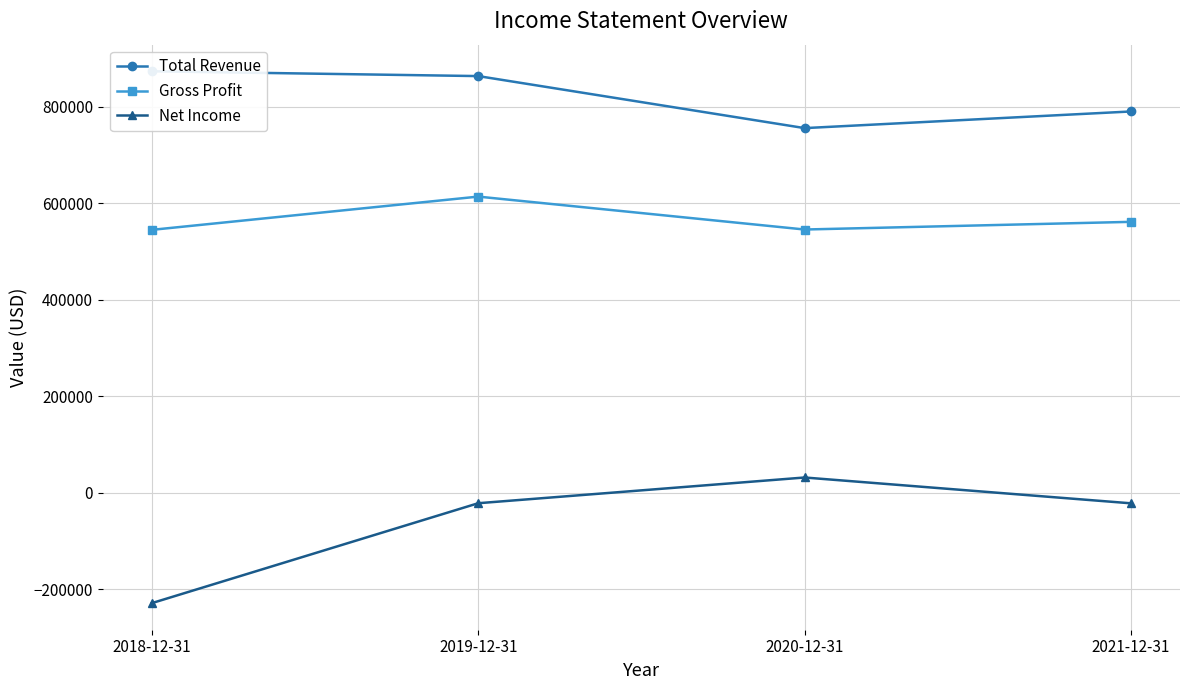

Is it true that Gross Profit equals 815515 at 2018-12-31?

False